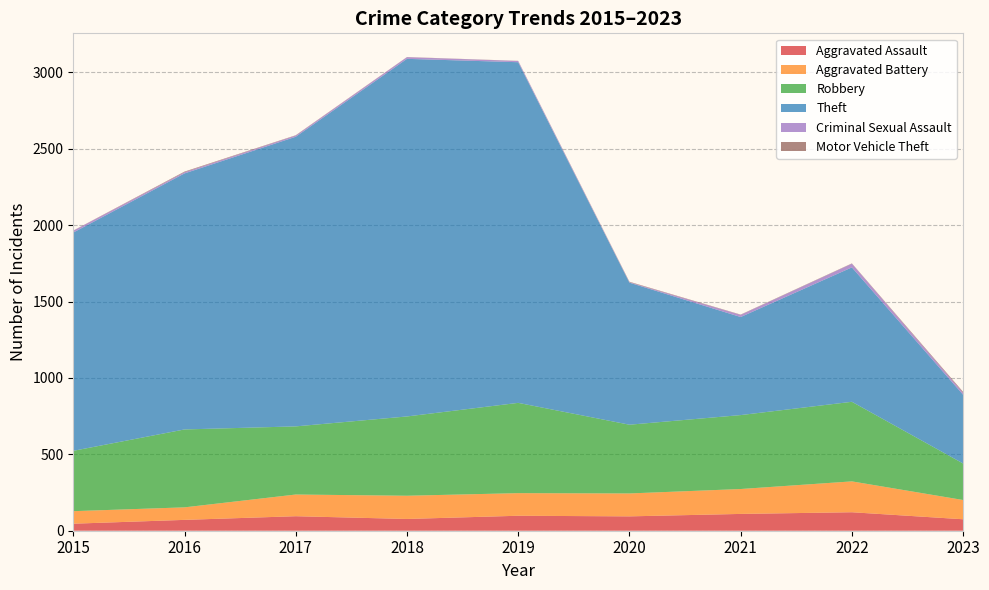

Reading left to right, extract all data points from this chart.

Aggravated Assault: 46	71	95	77	98	94	110	121	75
Aggravated Battery: 82	82	142	152	148	150	163	202	126
Robbery: 395	510	446	519	591	450	484	521	239
Theft: 1429	1676	1896	2341	2230	930	642	880	450
Criminal Sexual Assault: 12	8	8	11	8	3	14	24	13
Motor Vehicle Theft: 1	4	2	1	1	3	2	2	6